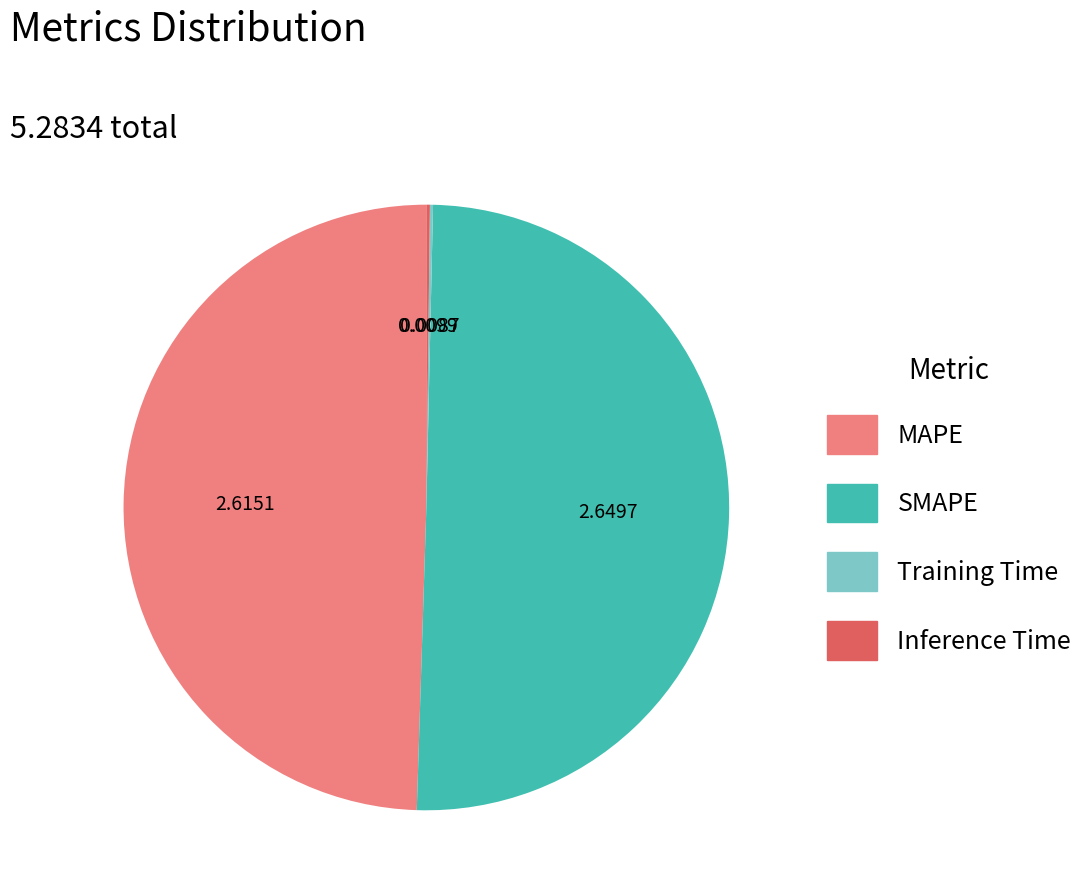

Which category has the biggest portion of the pie?

SMAPE